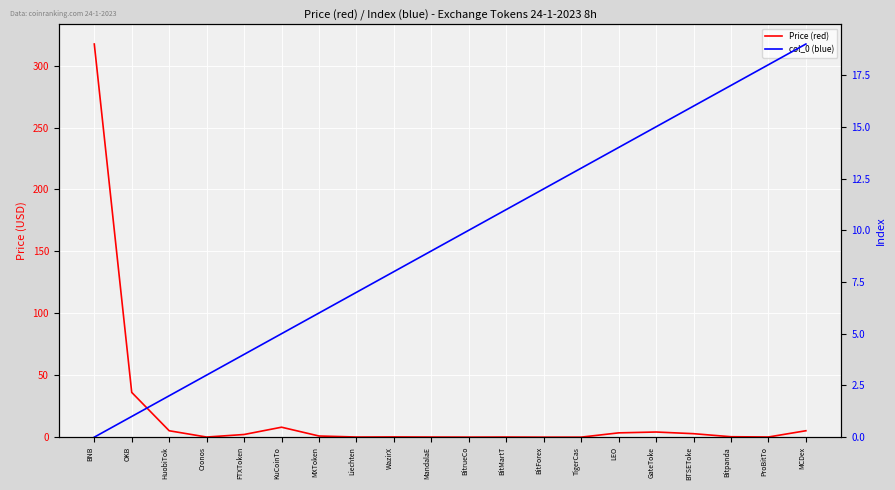

Which series has the largest total across all categories?

Price (red)